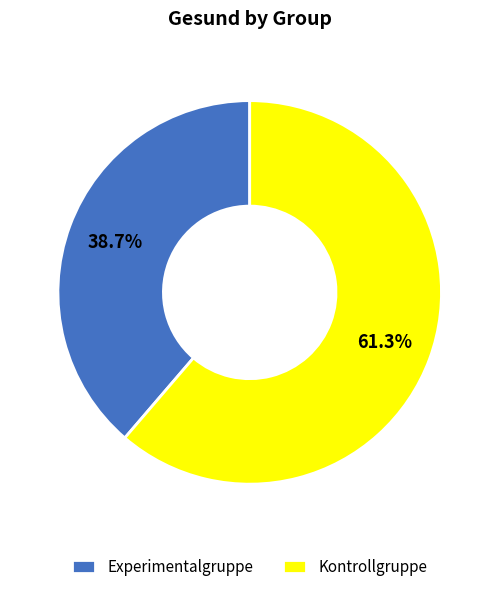

What percentage is the Experimentalgruppe slice, to the nearest percent?

39%